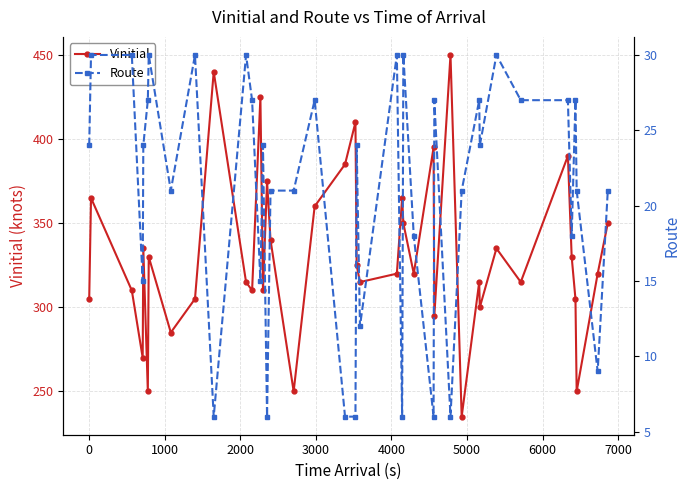

In Vinitial, how many points are higher than both neighbors (excluding endpoints)?

13